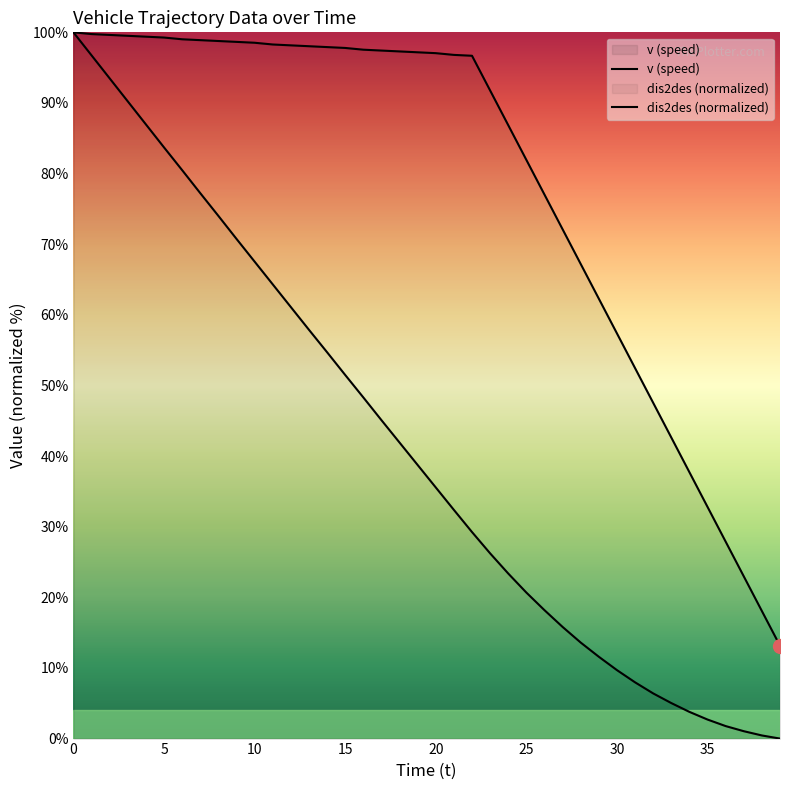

True or false: v (speed) and dis2des (normalized) cross at least once.

False